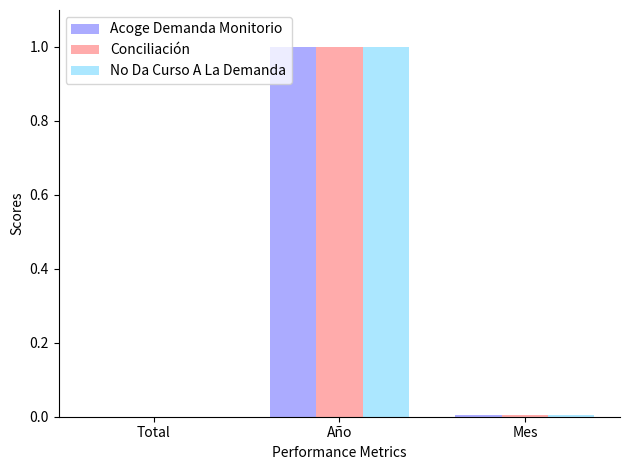

How many series are shown in this chart?

3